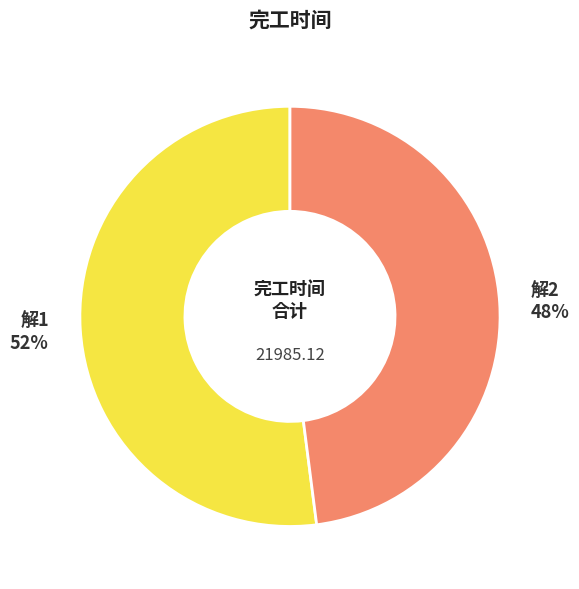

Is it true that 解2 is 48% of the pie?

True